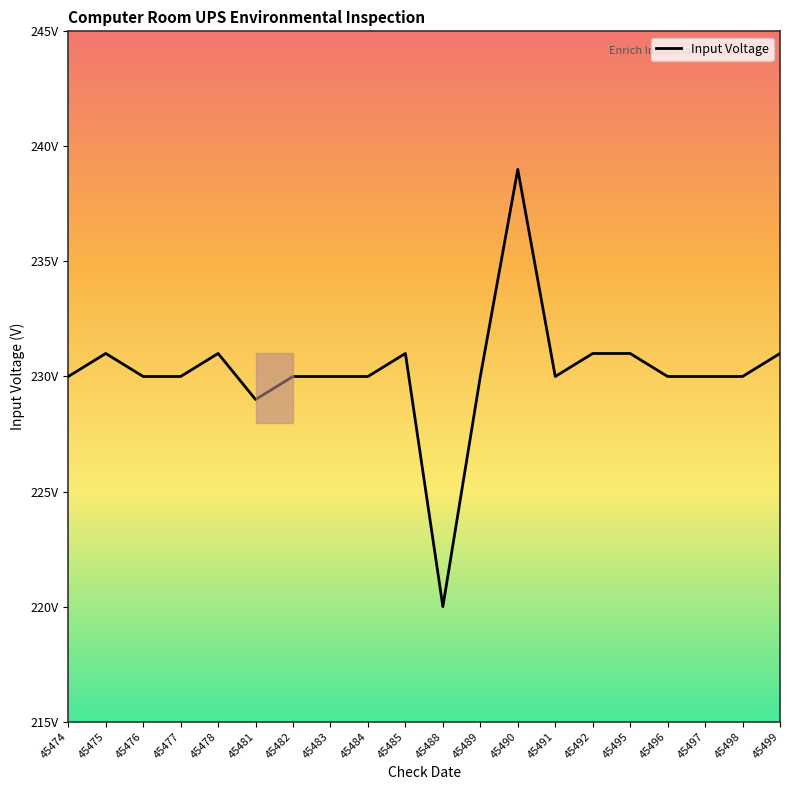

Does the chart display data point markers on the line(s)?

No